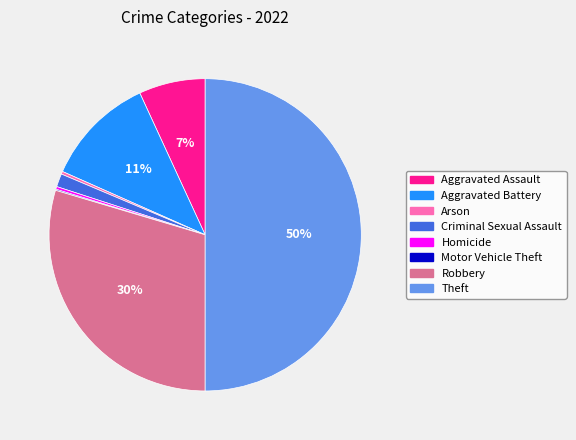

Is it true that Arson is 0% of the pie?

True